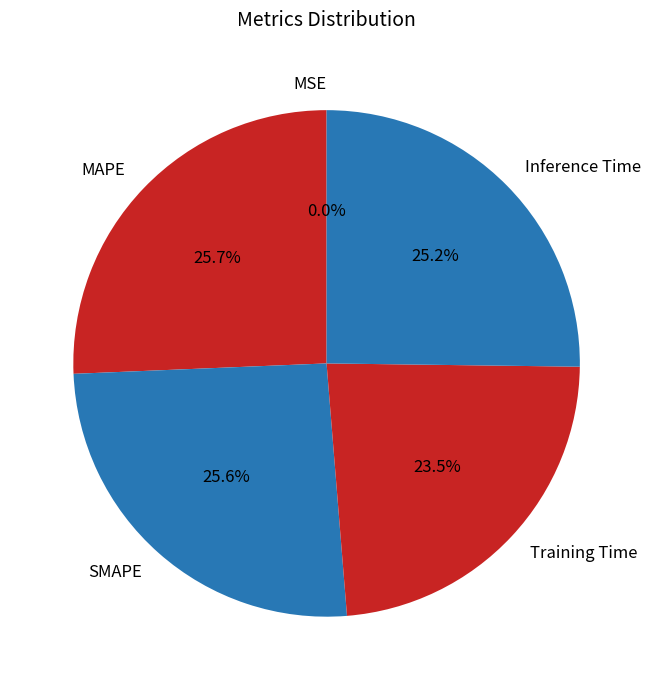

To the nearest percent, what portion does MAPE represent?

26%